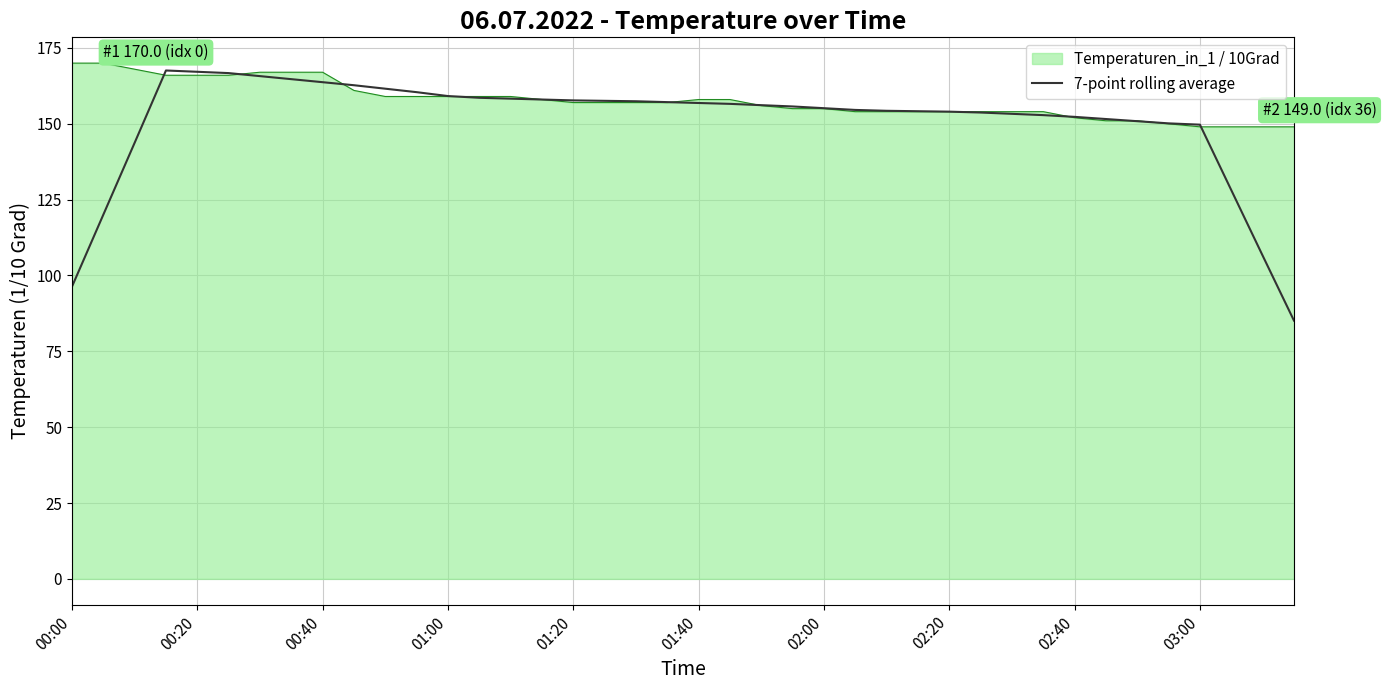

Which series has the largest range (max minus min)?

7-point rolling average